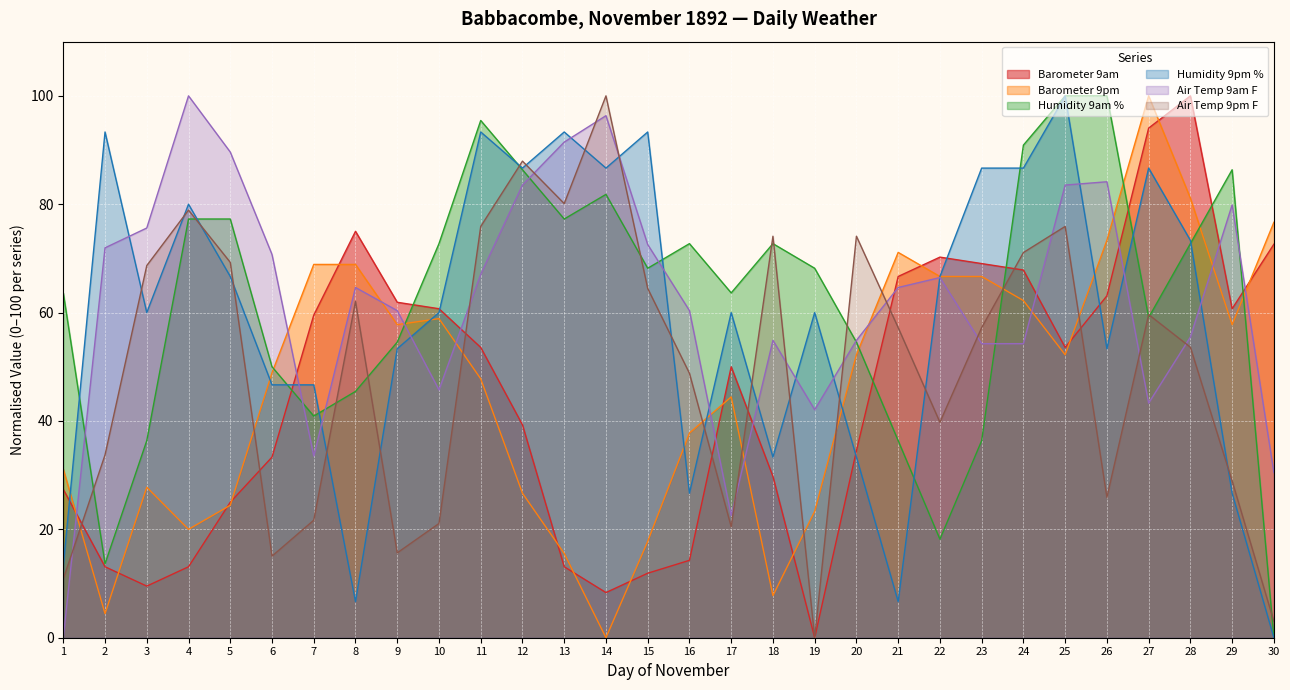

Reading left to right, what are all the values shown in this chart?

Barometer 9am: 1=27.4	2=13.1	3=9.5	4=13.1	5=25.0	6=33.3	7=59.5	8=75.0	9=61.9	10=60.7	11=53.6	12=39.3	13=13.1	14=8.3	15=11.9	16=14.3	17=50.0	18=29.8	19=0.0	20=34.5	21=66.7	22=70.2	23=69.0	24=67.9	25=53.6	26=63.1	27=94.0	28=100.0	29=60.7	30=72.6
Barometer 9pm: 1=31.1	2=4.4	3=27.8	4=20.0	5=24.4	6=48.9	7=68.9	8=68.9	9=57.8	10=58.9	11=47.8	12=26.7	13=15.6	14=0.0	15=17.8	16=37.8	17=44.4	18=7.8	19=23.3	20=52.2	21=71.1	22=66.7	23=66.7	24=62.2	25=52.2	26=73.3	27=100.0	28=81.1	29=57.8	30=76.7
Humidity 9am %: 1=63.6	2=13.6	3=36.4	4=77.3	5=77.3	6=50.0	7=40.9	8=45.5	9=54.5	10=72.7	11=95.5	12=86.4	13=77.3	14=81.8	15=68.2	16=72.7	17=63.6	18=72.7	19=68.2	20=54.5	21=36.4	22=18.2	23=36.4	24=90.9	25=100.0	26=100.0	27=59.1	28=72.7	29=86.4	30=0.0
Humidity 9pm %: 1=13.3	2=93.3	3=60.0	4=80.0	5=66.7	6=46.7	7=46.7	8=6.7	9=53.3	10=60.0	11=93.3	12=86.7	13=93.3	14=86.7	15=93.3	16=26.7	17=60.0	18=33.3	19=60.0	20=33.3	21=6.7	22=66.7	23=86.7	24=86.7	25=100.0	26=53.3	27=86.7	28=73.3	29=26.7	30=0.0
Air Temp 9am F: 1=0.0	2=72.0	3=75.6	4=100.0	5=89.6	6=70.7	7=33.5	8=64.6	9=60.4	10=45.7	11=67.1	12=83.5	13=91.5	14=96.3	15=72.6	16=60.4	17=22.6	18=54.9	19=42.1	20=54.9	21=64.6	22=66.5	23=54.3	24=54.3	25=83.5	26=84.1	27=43.3	28=55.5	29=79.9	30=30.5
Air Temp 9pm F: 1=10.8	2=33.7	3=68.7	4=78.9	5=69.3	6=15.1	7=21.7	8=62.0	9=15.7	10=21.1	11=75.9	12=88.0	13=80.1	14=100.0	15=64.5	16=48.8	17=20.5	18=74.1	19=0.0	20=74.1	21=57.2	22=39.8	23=57.2	24=71.1	25=75.9	26=25.9	27=59.6	28=53.6	29=28.9	30=3.0